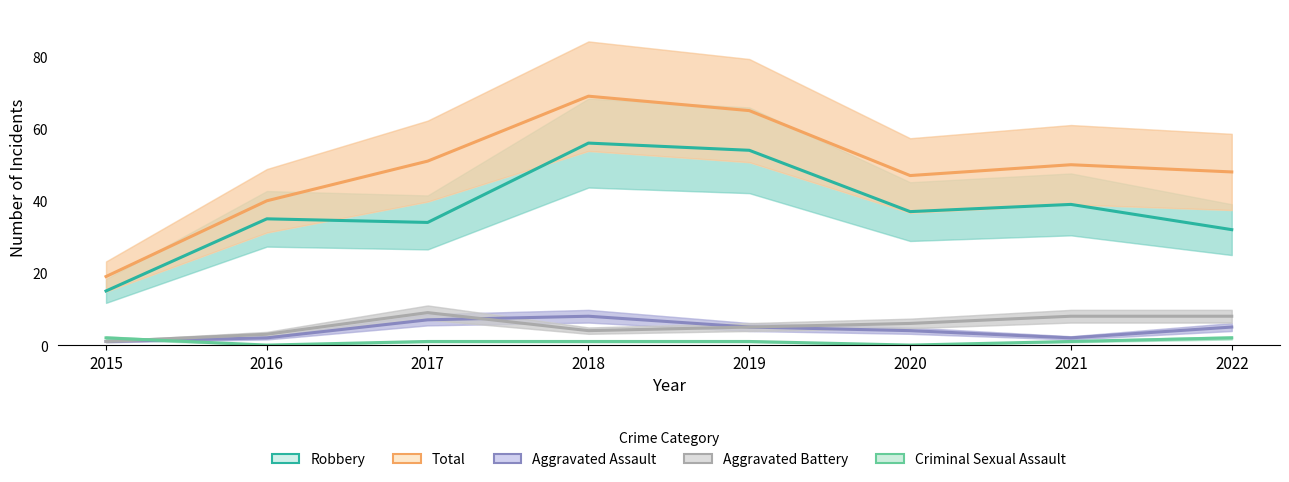

At how many categories does at least one series exceed 66?

1